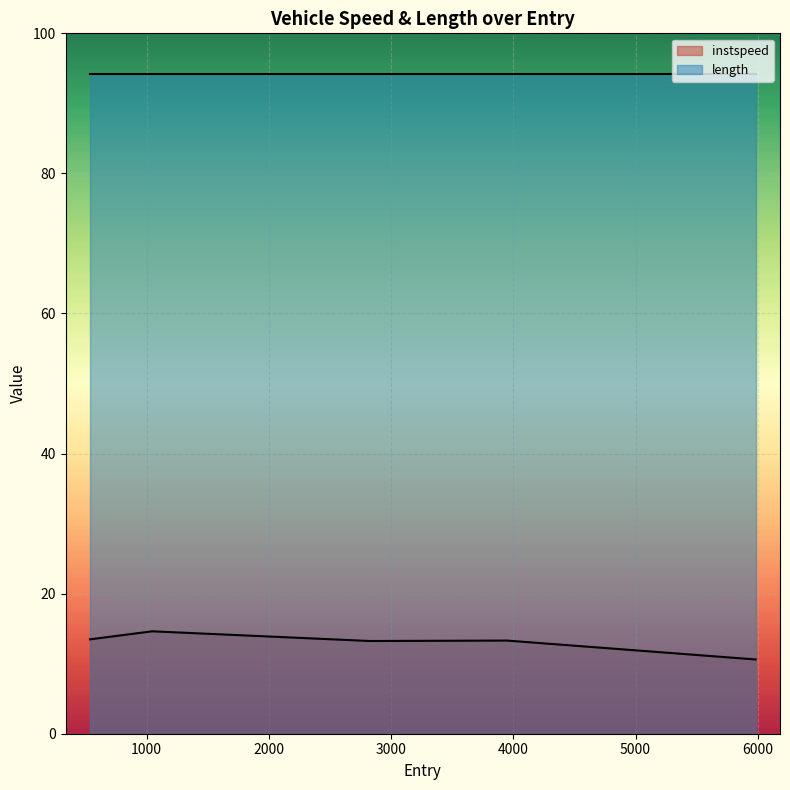

What is the smallest value displayed?

10.6